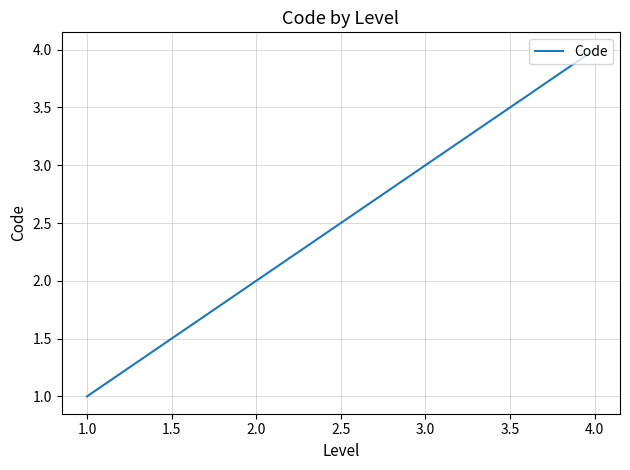

List the labels in order of value, smallest first.

1.0, 2.0, 3.0, 4.0